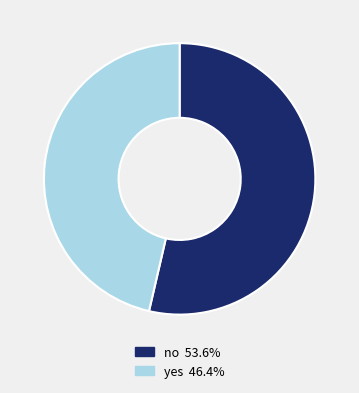

Combined, do yes and no account for over 50%?

Yes